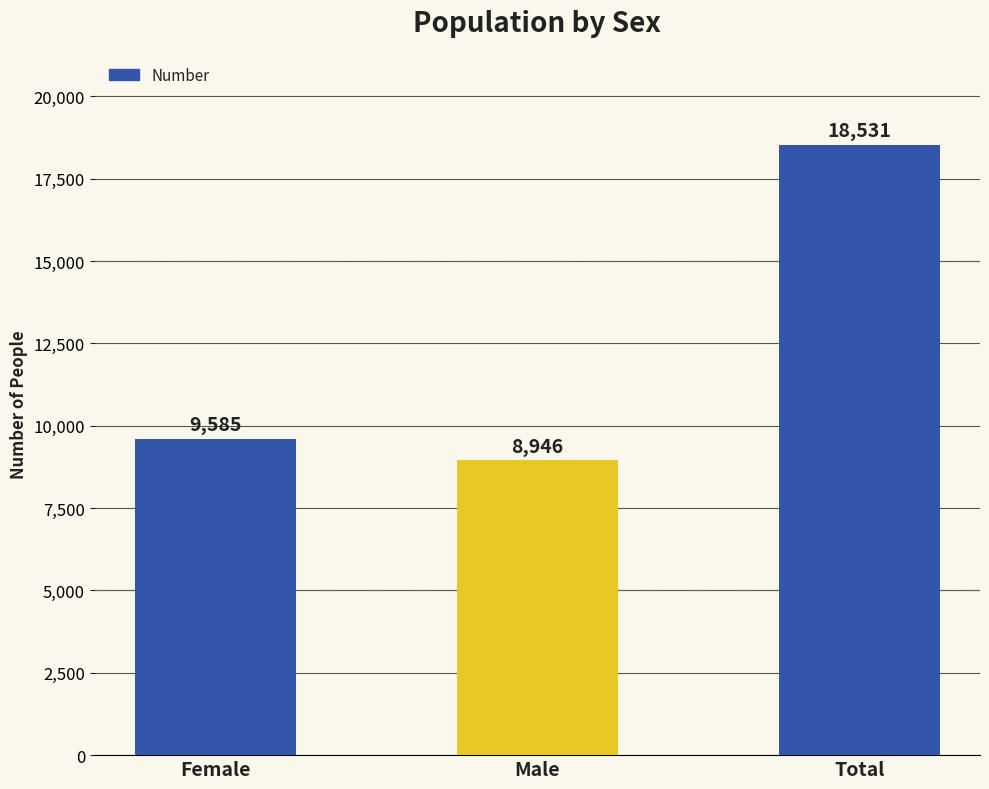

Where is the data nearest to the value 13738?

Female